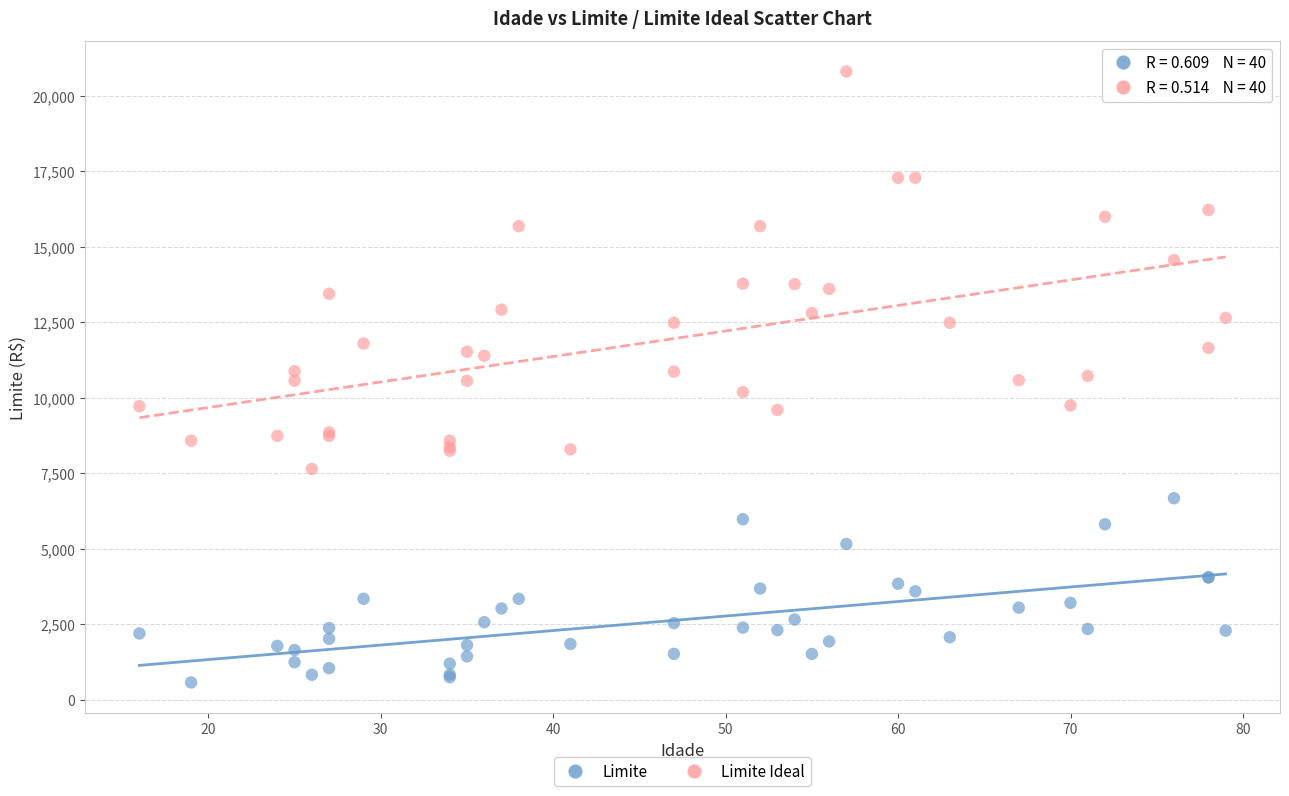

What is the X range (max minus min) for the scatter plot?

63.0